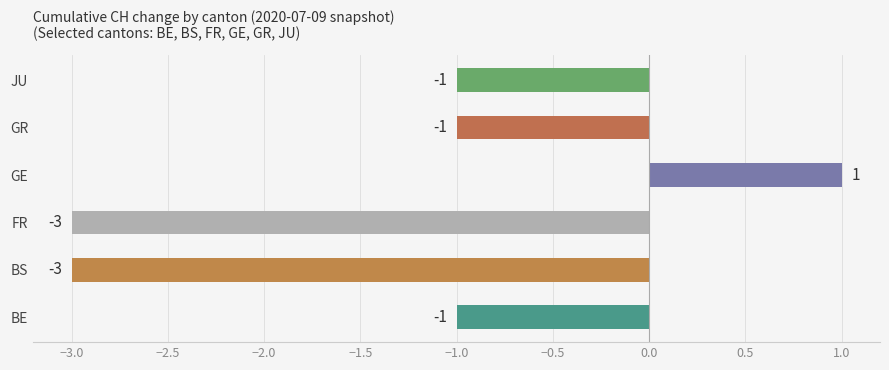

Which label corresponds to the largest value in the chart?

GE